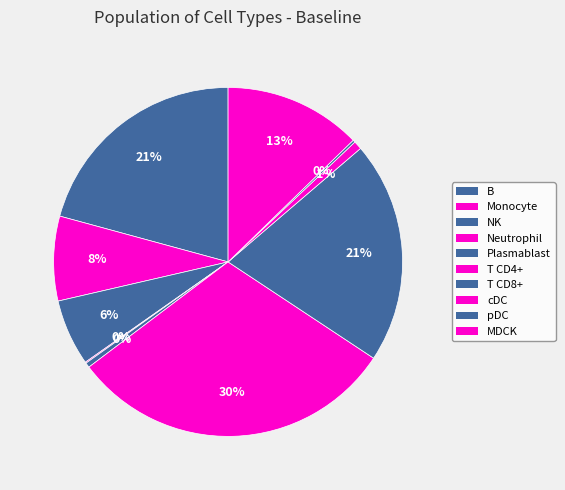

Count the number of slices in the pie.

10